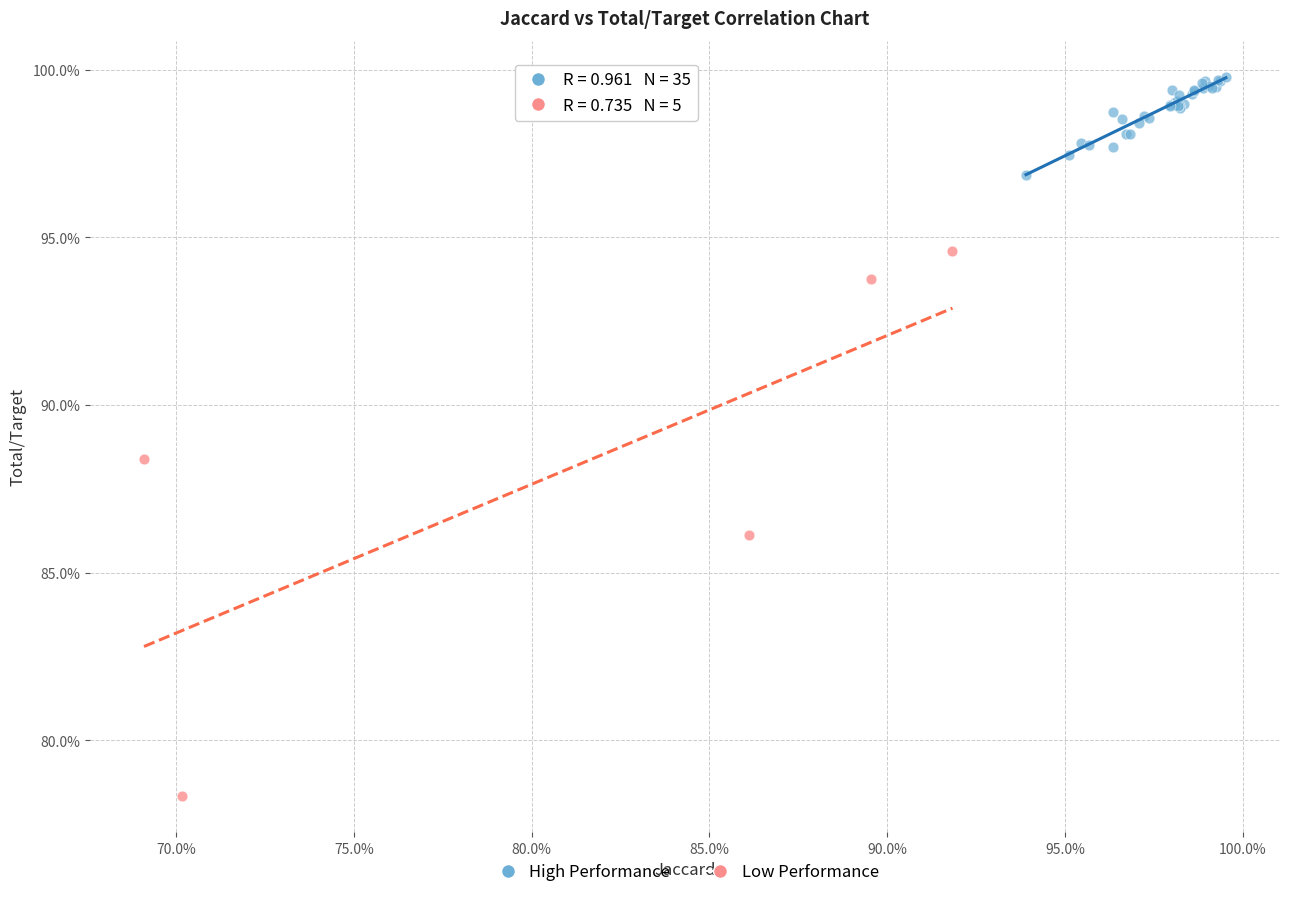

What are all the series names shown in the legend?

High Performance, Low Performance